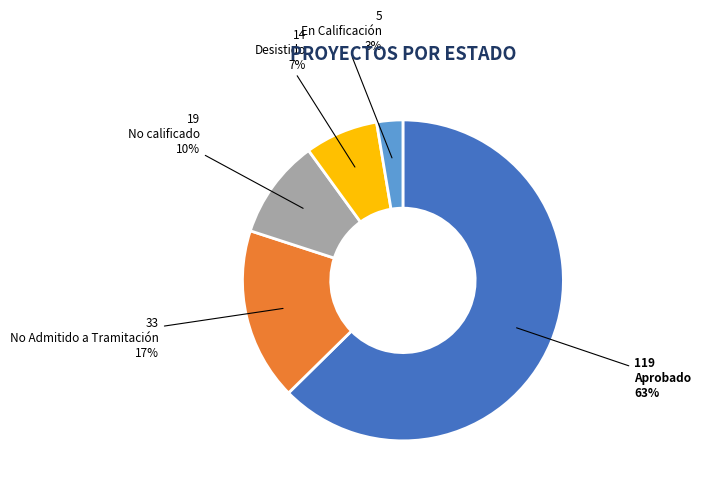

Do No Admitido a Tramitación and Desistido together represent more than half of the pie?

No